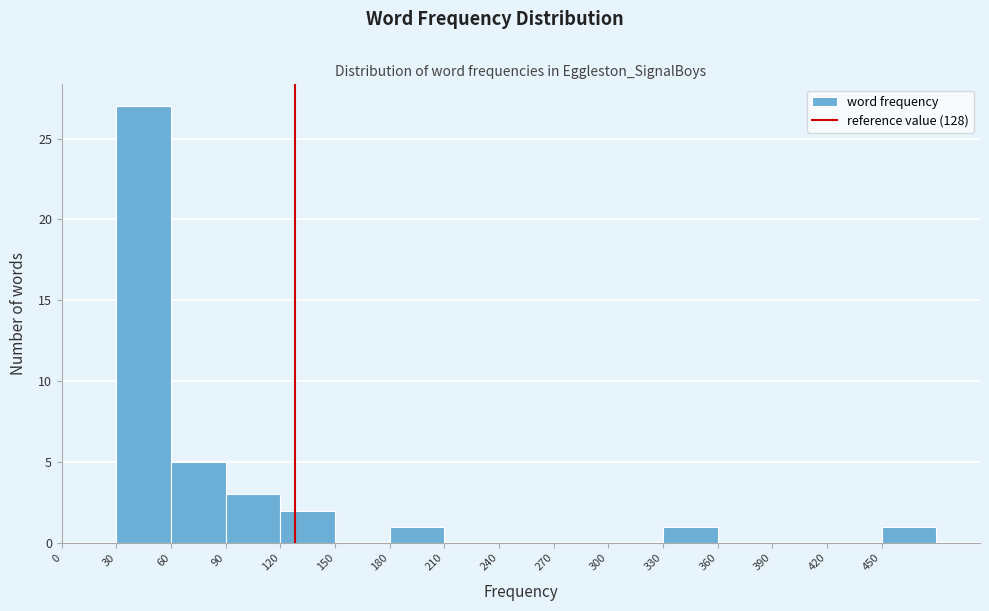

Over which range of the x-axis is the bar tallest?

30 to 60